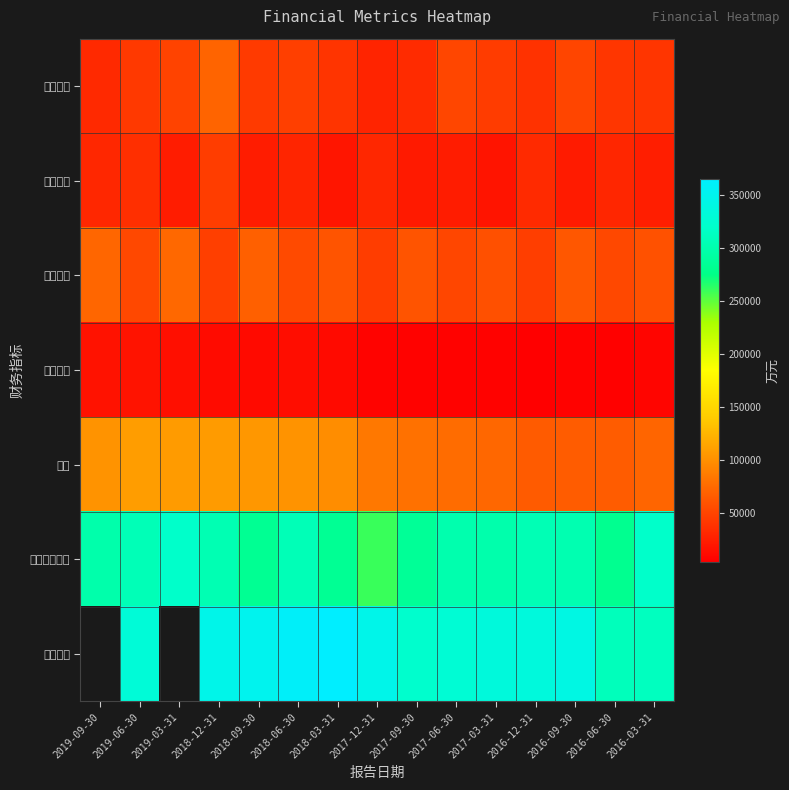

What is the maximum value shown in the chart?

365026.0